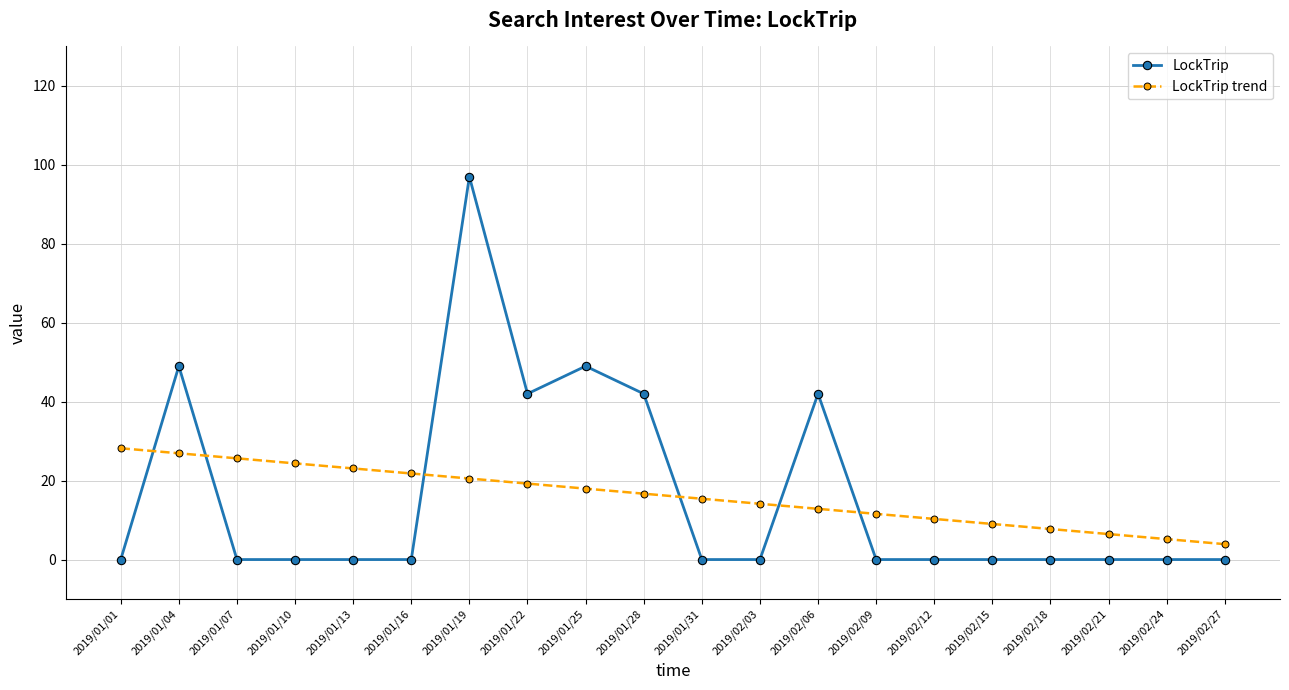

How many intersections are there between LockTrip and LockTrip trend?

6